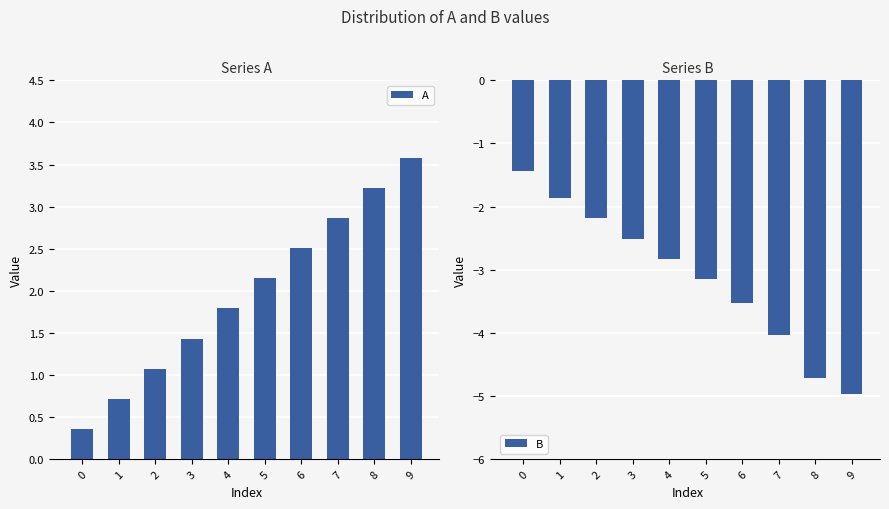

Which series has the largest range (max minus min)?

B